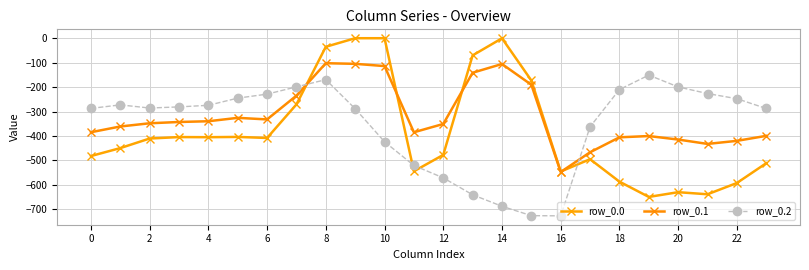

At which category is the sum across all series the highest?

8